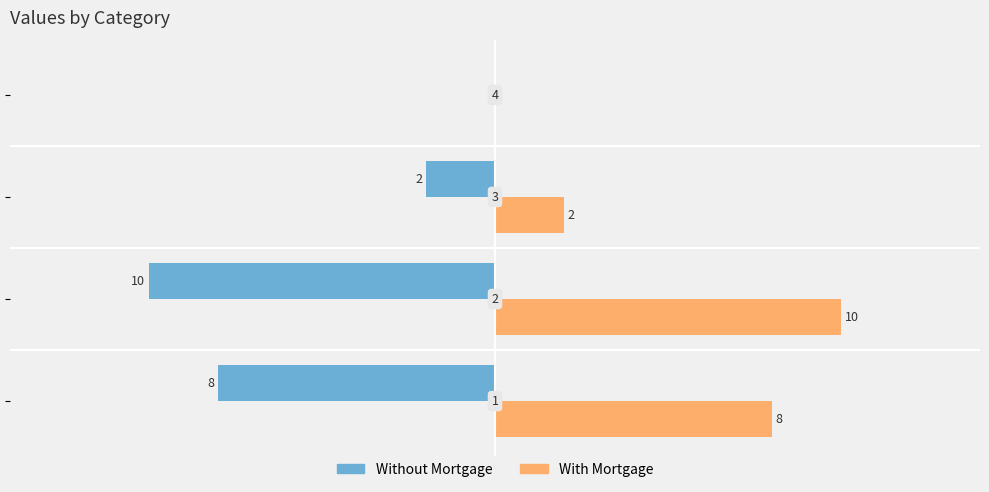

Which series has the largest total across all categories?

With Mortgage